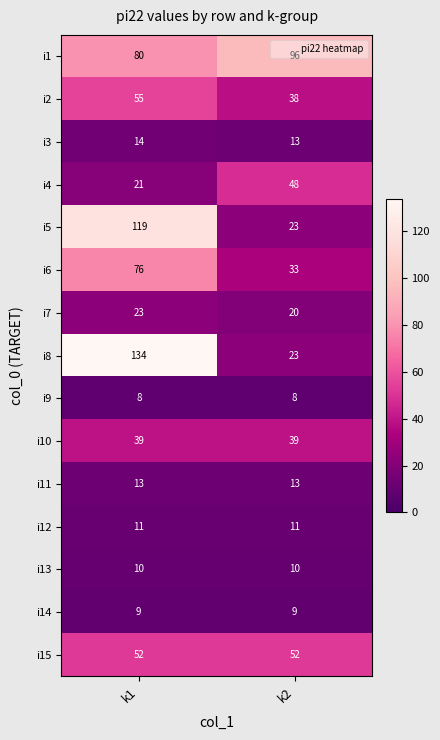

How many series are shown in this chart?

15